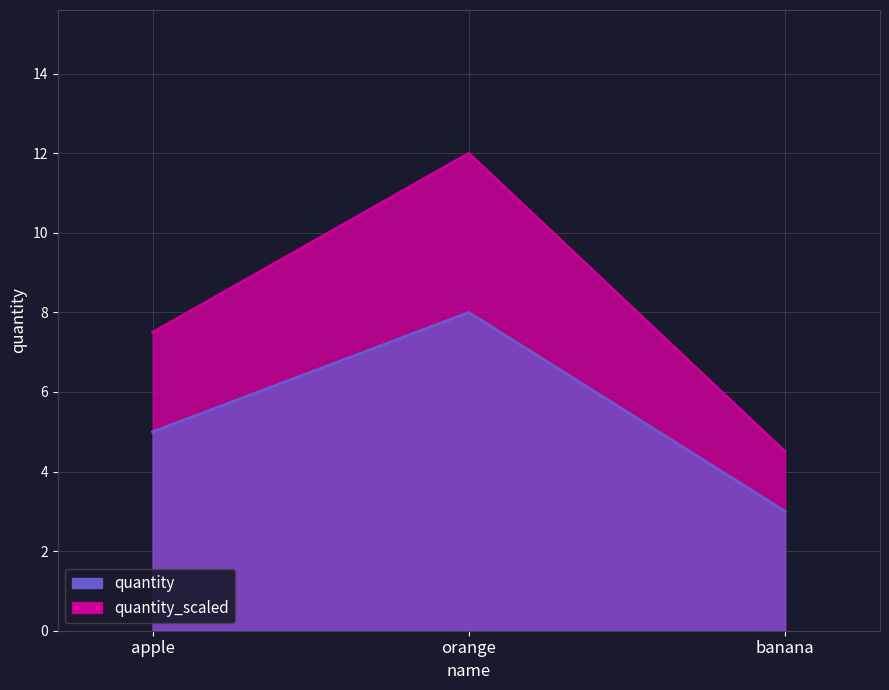

What is the change in value from orange to banana?

-7.5